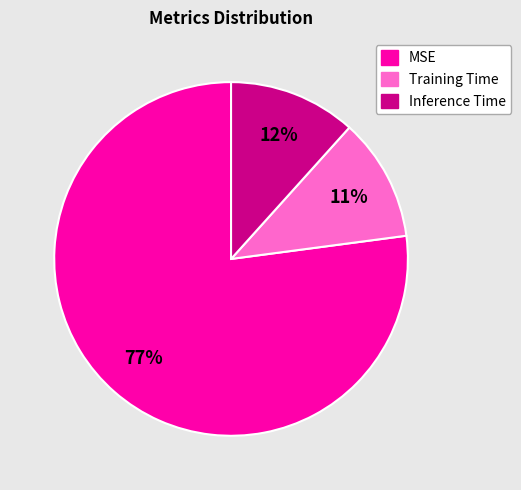

What percentage is the MSE slice, to the nearest percent?

77%